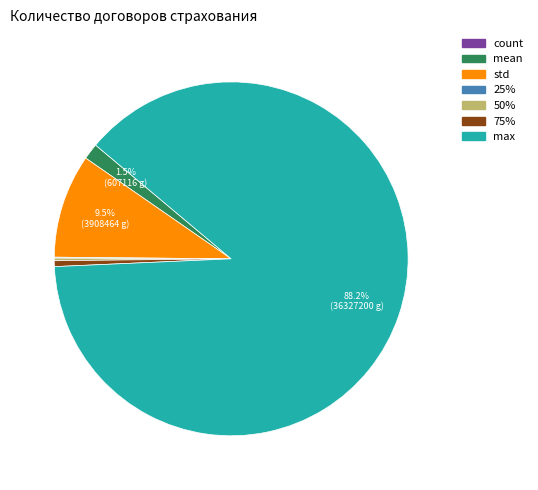

To the nearest percent, what is the difference between the largest and smallest slice percentages?

88%